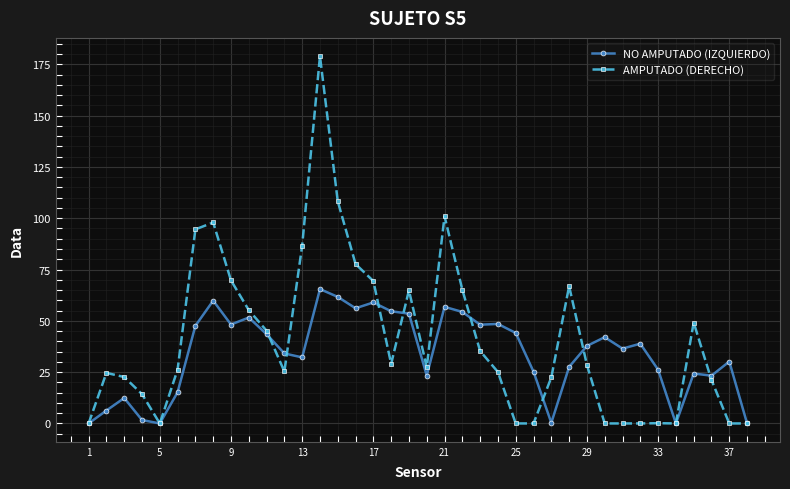

How many values in the NO AMPUTADO (IZQUIERDO) series exceed 37?

19